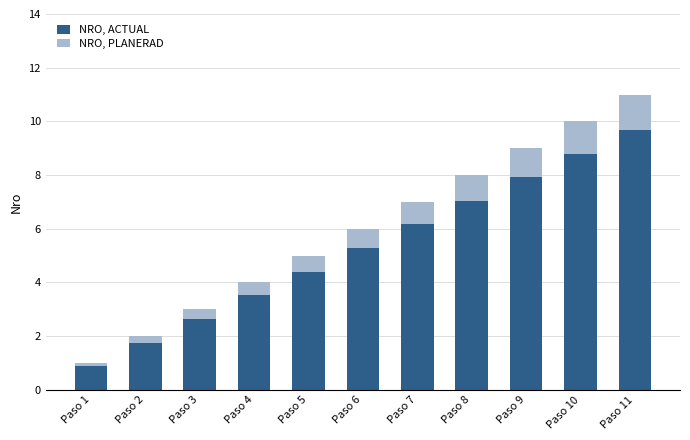

Does the chart contain stacked bars?

No